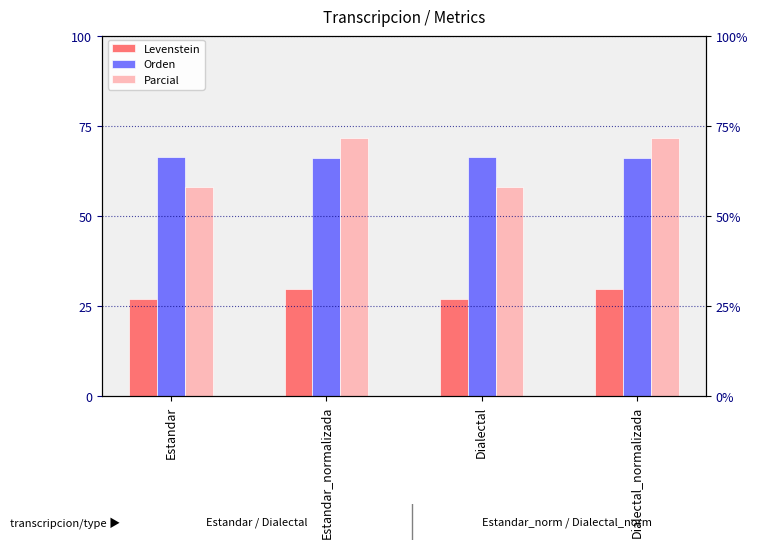

What is the difference between the second highest and second lowest values in the Levenstein series?

2.8